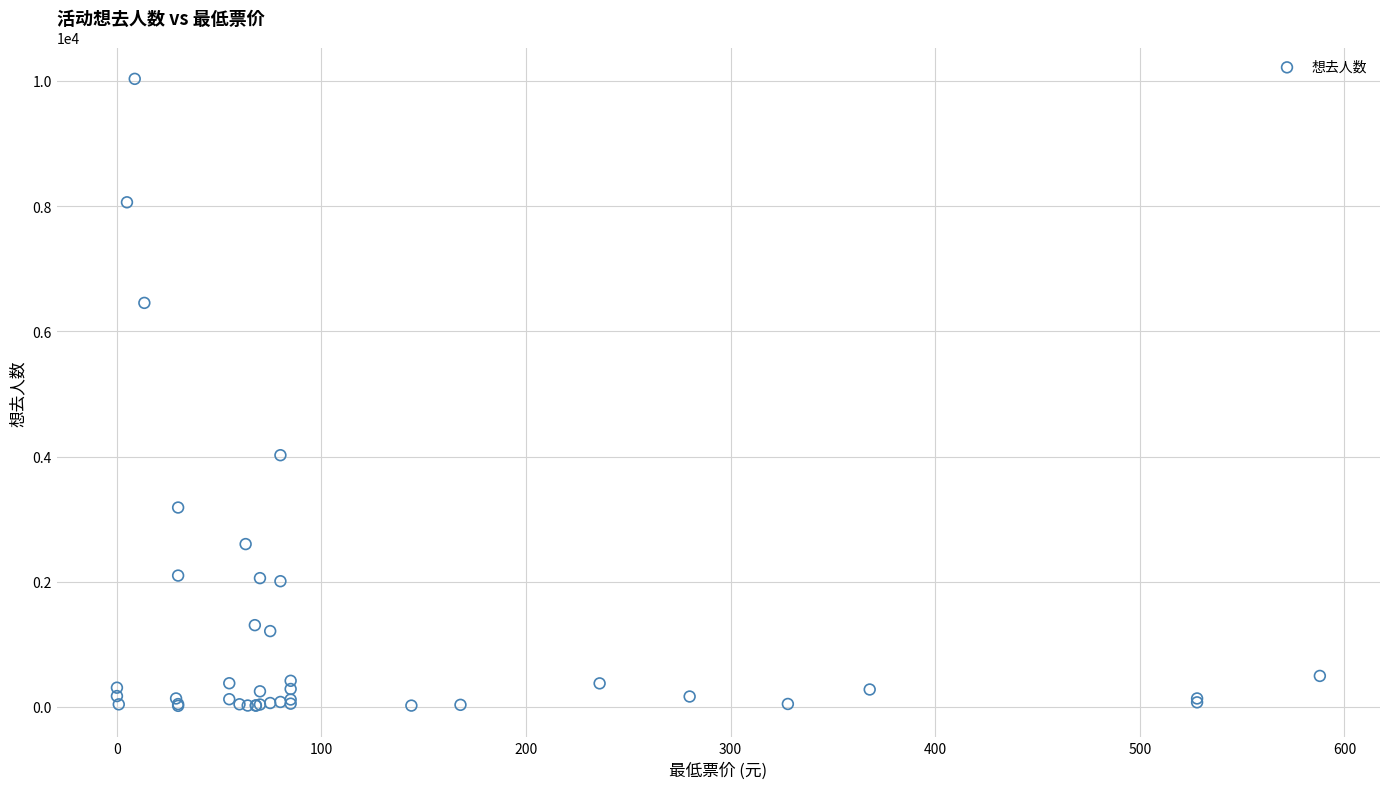

What Y value in the scatter plot is closest to 5026?

4022